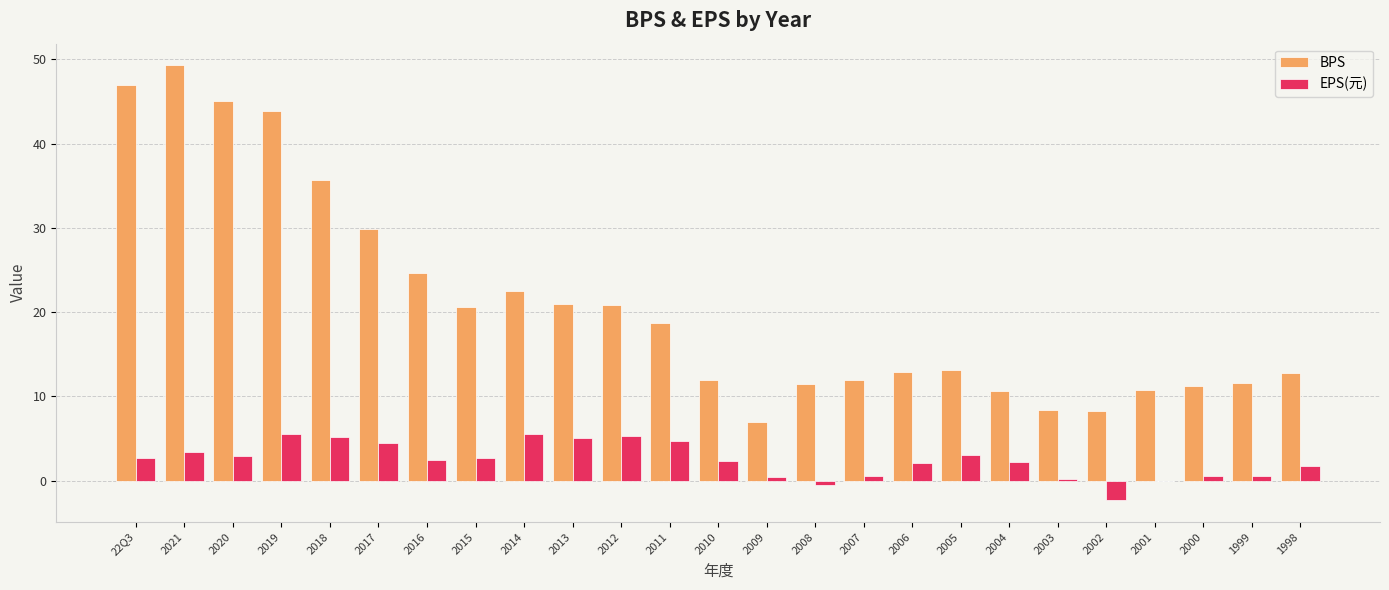

What is the total value across all series at 2004?

12.8